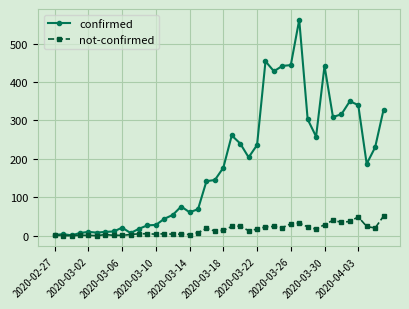

True or false: not-confirmed has more than 0 points higher than both neighbors.

True